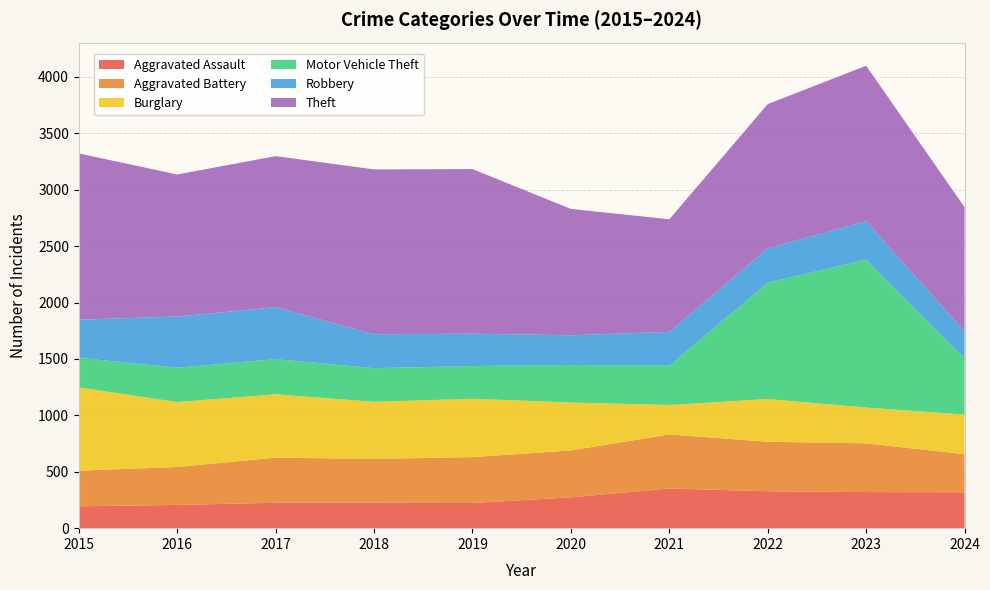

Reading right to left, what are all the values shown in this chart?

Aggravated Assault: 318	320	327	352	273	223	225	225	206	194
Aggravated Battery: 338	432	439	479	416	407	389	400	336	316
Burglary: 351	317	379	261	425	517	506	562	576	738
Motor Vehicle Theft: 499	1311	1031	348	333	290	298	312	304	263
Robbery: 238	341	304	300	263	287	301	460	454	337
Theft: 1101	1378	1279	998	1120	1459	1461	1339	1259	1474